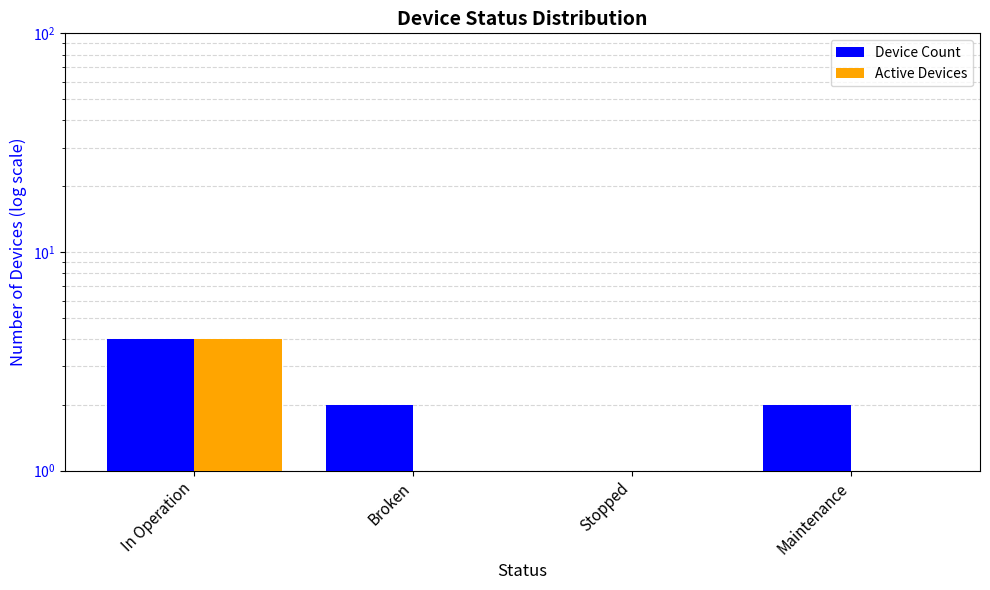

The value of Active Devices at Maintenance is -2. True or false?

False